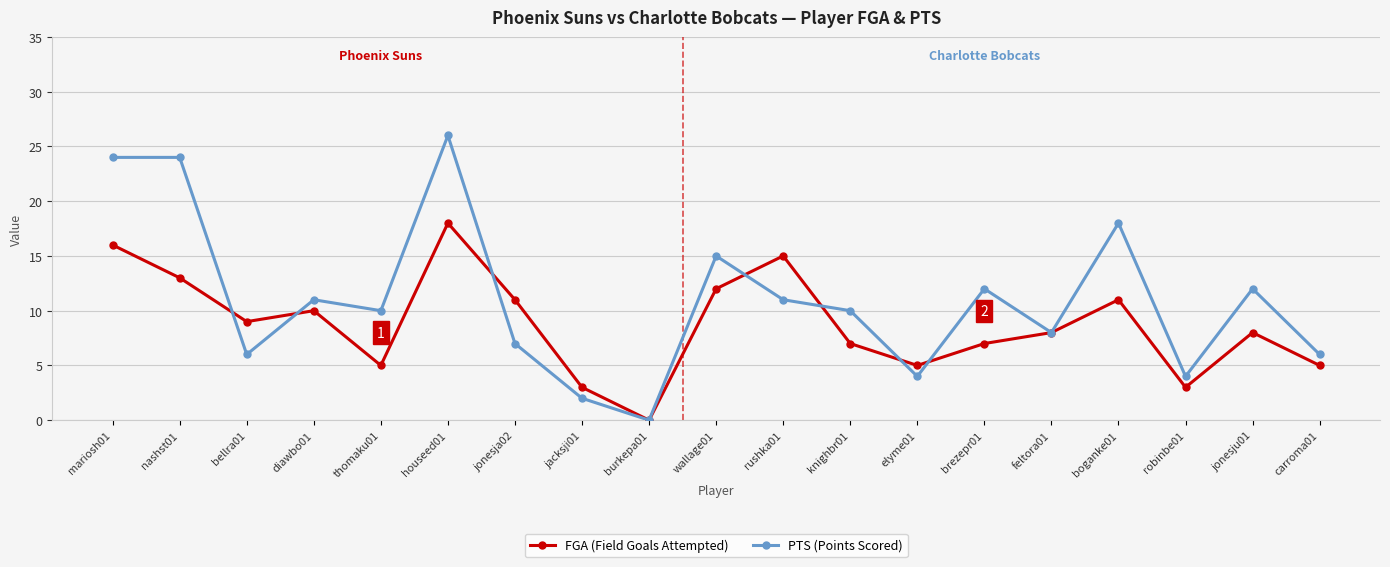

In FGA (Field Goals Attempted), how many points are higher than both neighbors (excluding endpoints)?

5